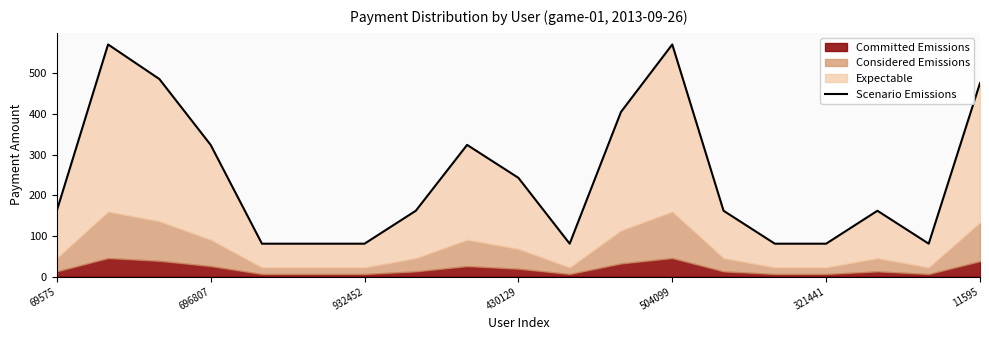

What is the difference between the values at 10 and 9?

162